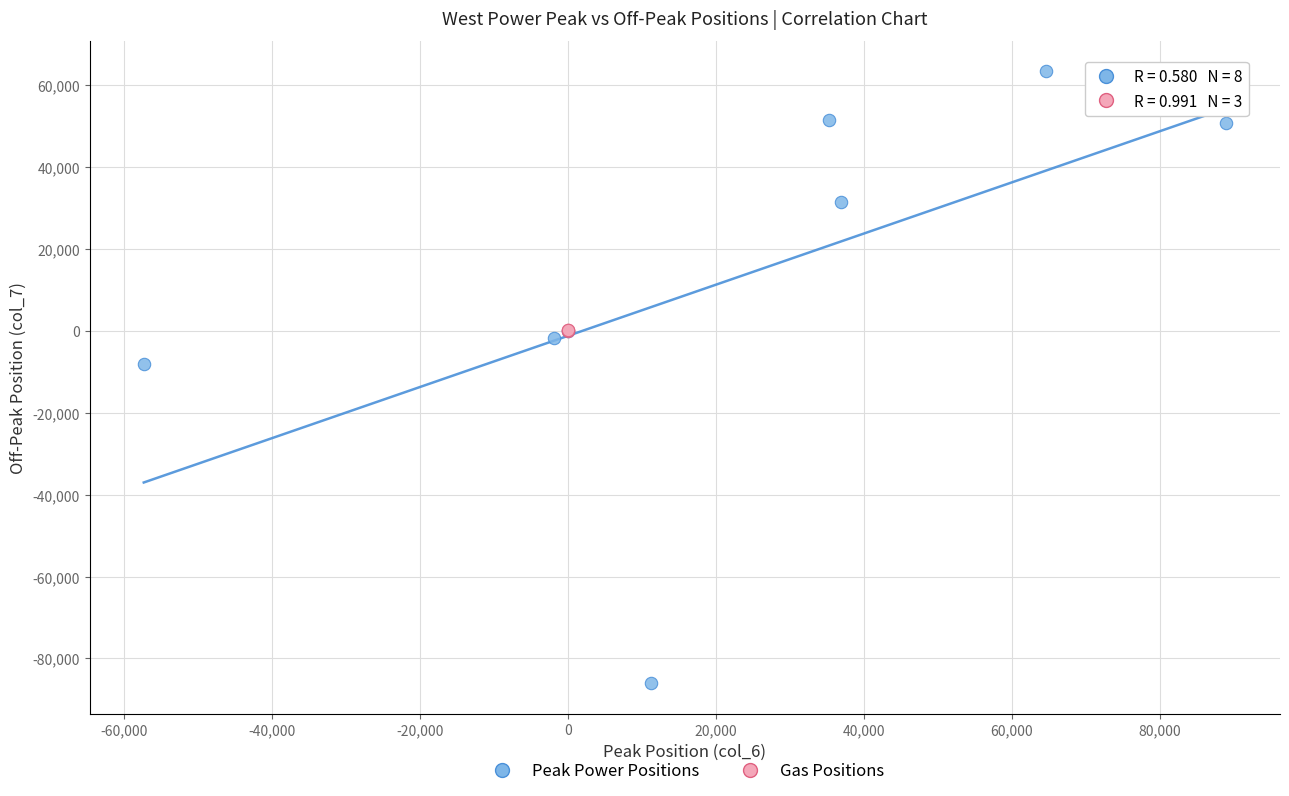

Which series has the largest Y range (max minus min)?

Peak Power Positions